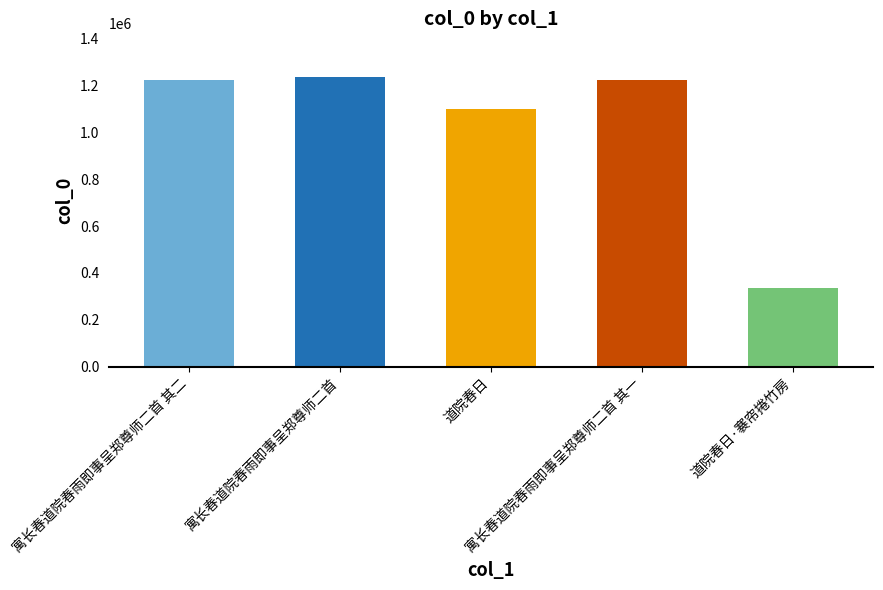

Is it true that the value at 寓长春道院春雨即事呈郑尊师二首 is 1236228?

True